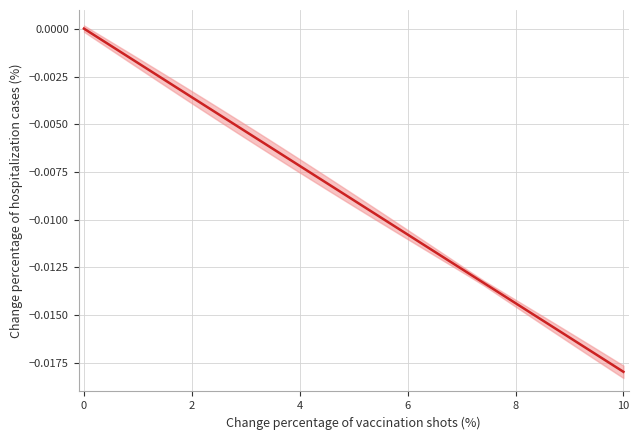

Is it true that the value at 32 is -0.0?

False